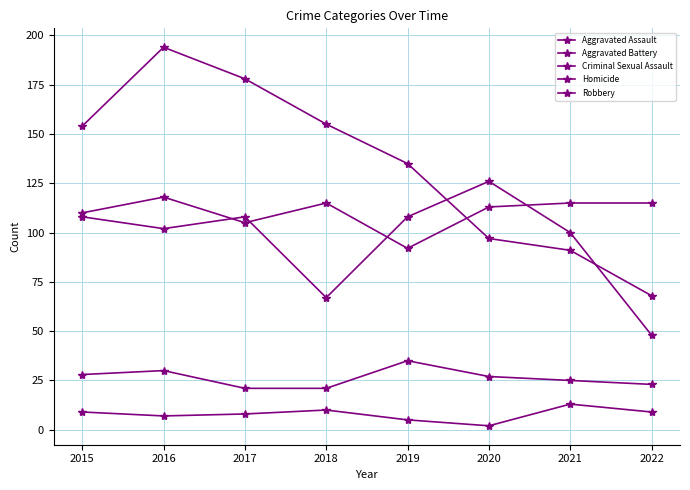

At which label is Aggravated Battery closest to 87?

2021